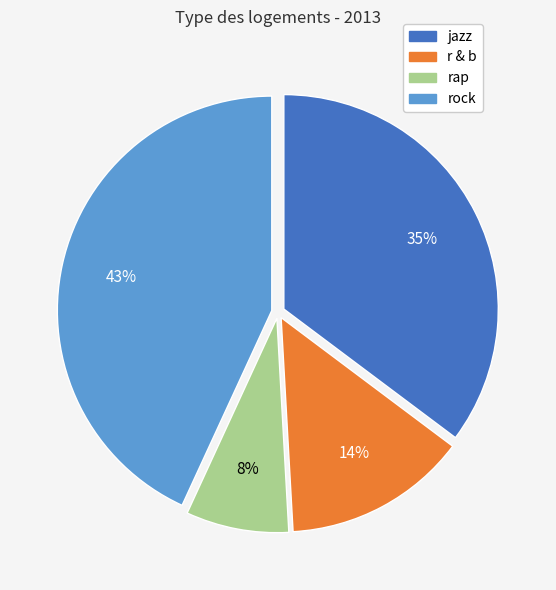

Do rap and r & b together represent more than half of the pie?

No